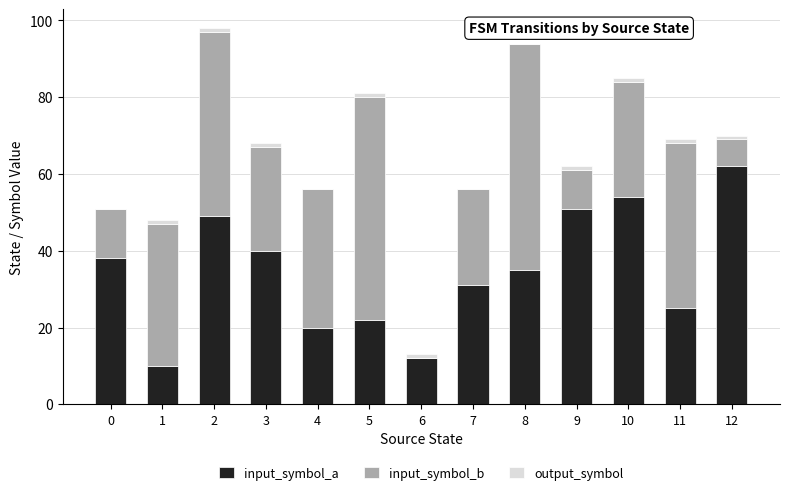

At which label does input_symbol_a reach its peak?

12